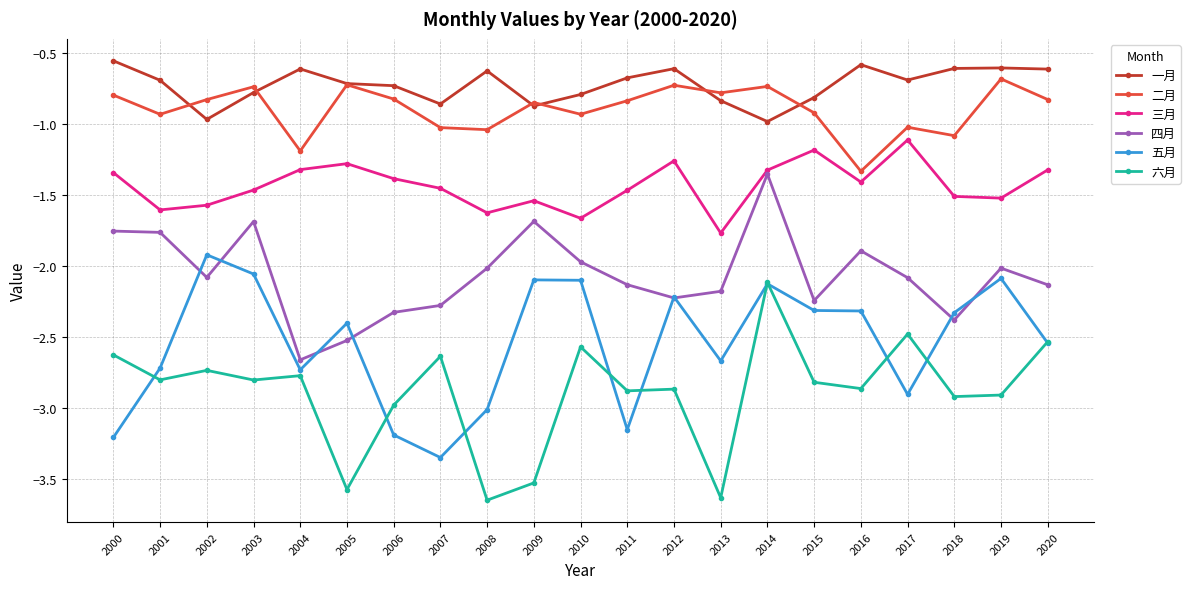

The 一月 series shows -0.9 at 2007. True or false?

True